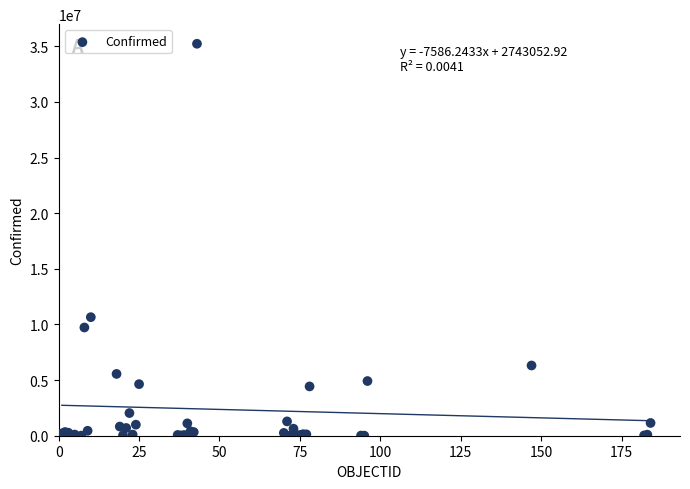

What Y value in the scatter plot is closest to 17617622?

10655596